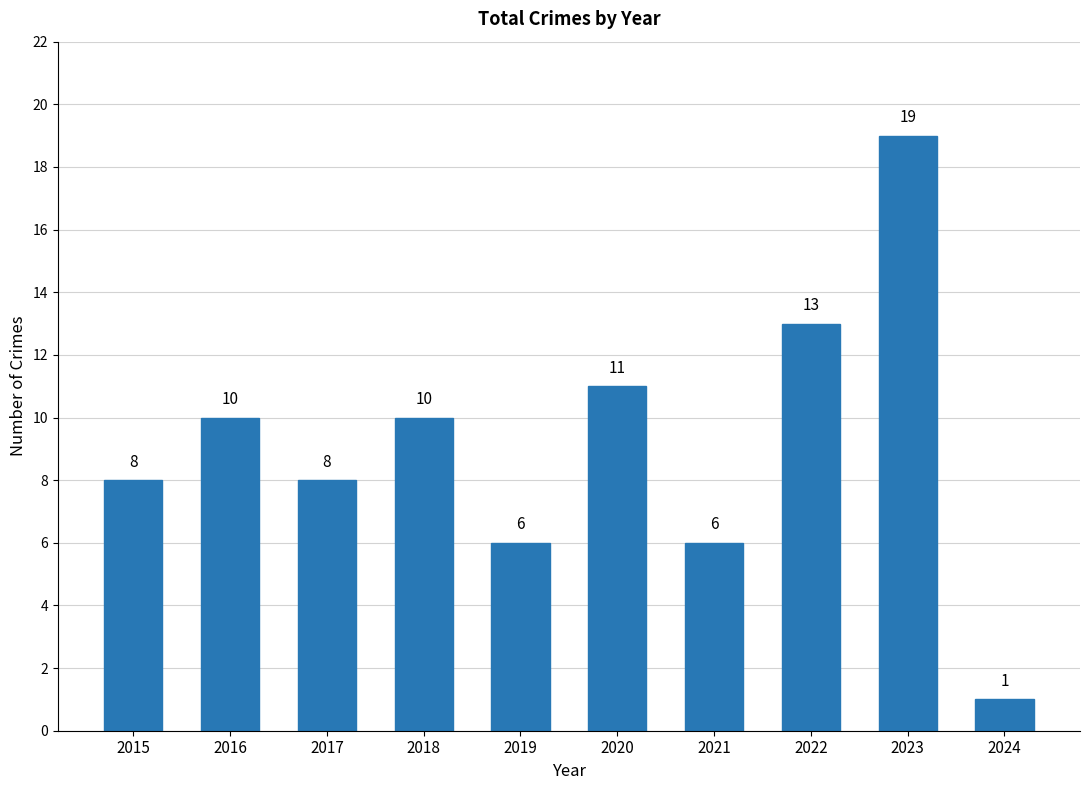

What is the approximate value at 2016?

10